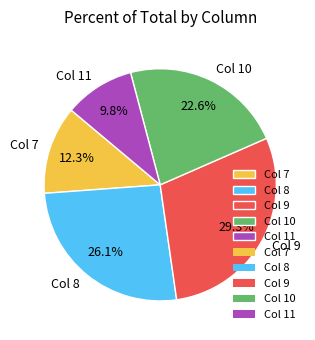

To the nearest percent, what percentage of the pie is Col 10?

23%